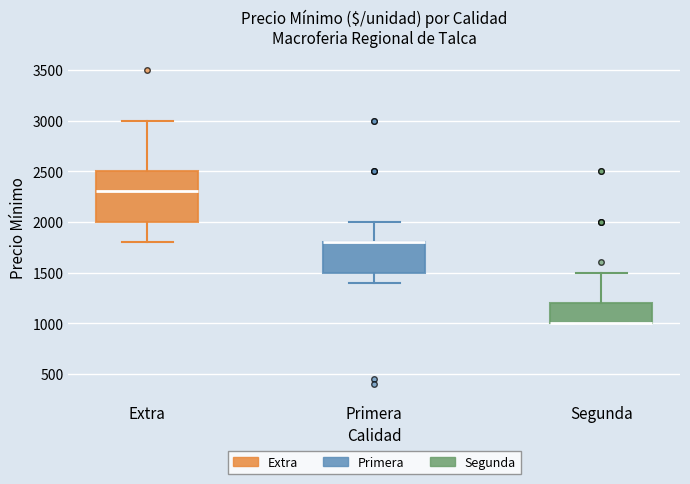

Where is the upper edge of the box for Extra on the y-axis? The values are not printed on the chart, so give them approximately, as read against the axis.

2500